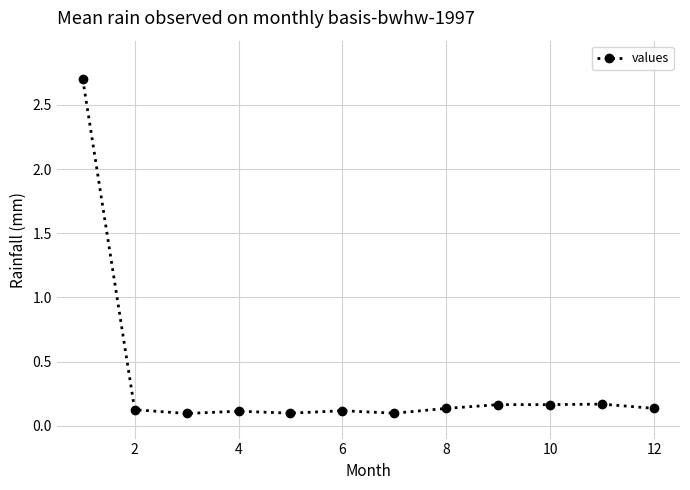

What is the average value?

0.3